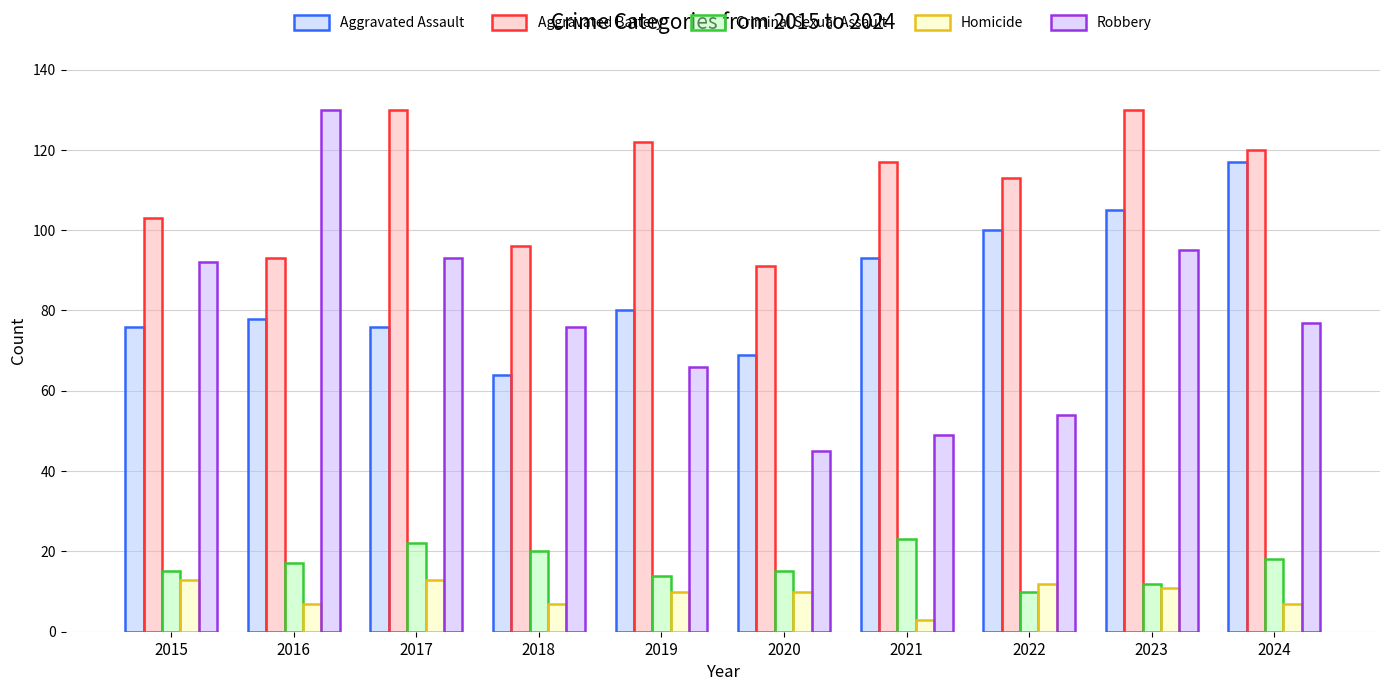

The value of Homicide at 2022 is 16. True or false?

False